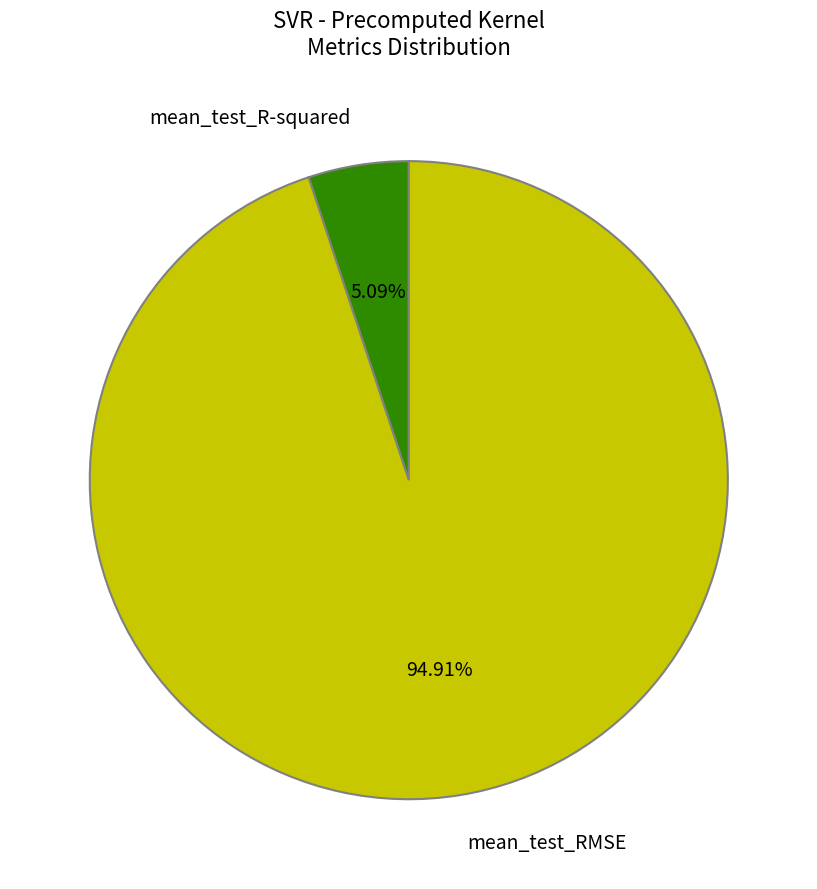

To the nearest percent, what portion does mean_test_RMSE represent?

95%